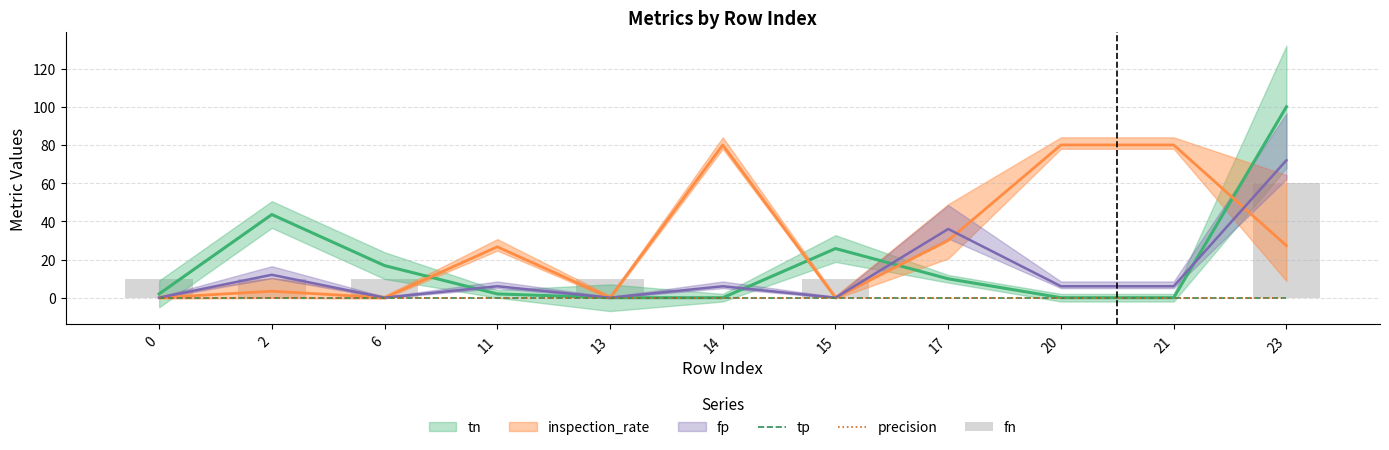

What is the difference between the highest and lowest values at 6?

10